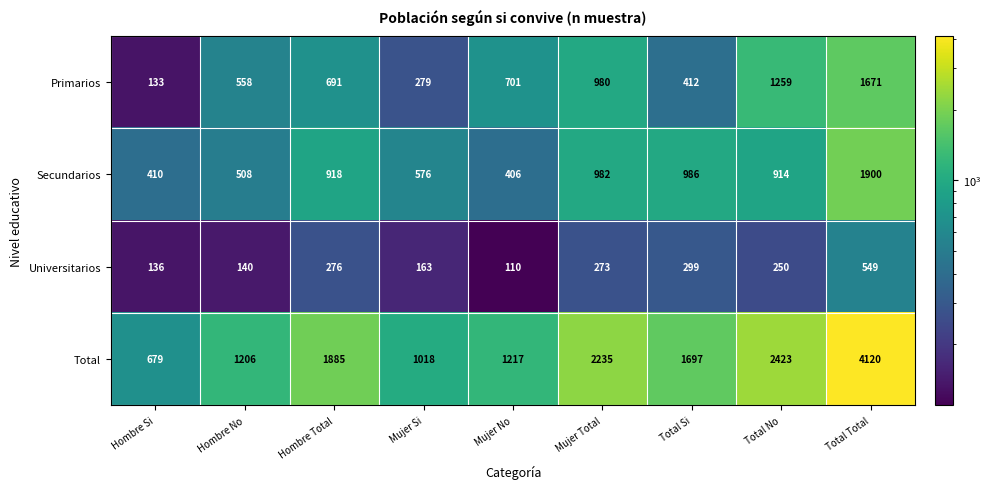

Read the Secundarios value at Hombre No, to the nearest 50.

500